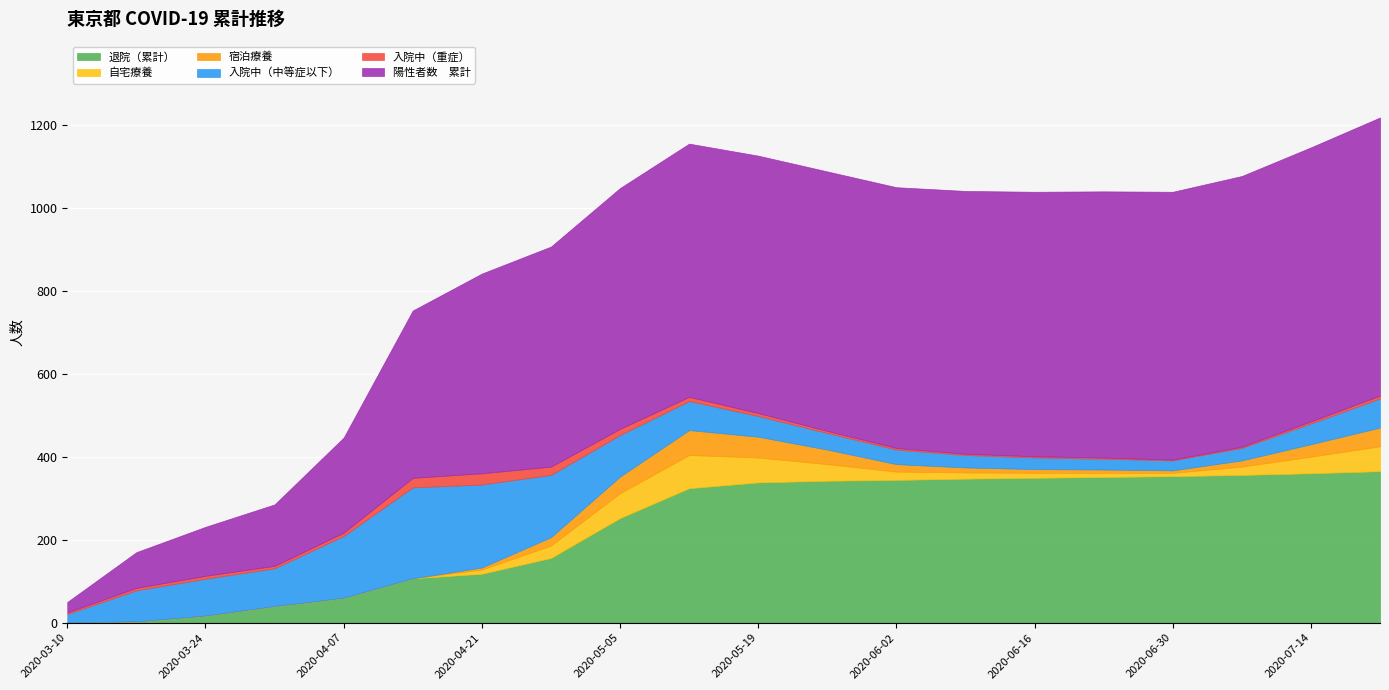

List the labels in order of 退院（累計） value, largest first.

2020-07-21, 2020-07-14, 2020-07-07, 2020-06-30, 2020-06-23, 2020-06-16, 2020-06-09, 2020-06-02, 2020-05-26, 2020-05-19, 2020-05-12, 2020-05-05, 2020-04-28, 2020-04-21, 2020-04-14, 2020-04-07, 2020-03-31, 2020-03-24, 2020-03-17, 2020-03-10